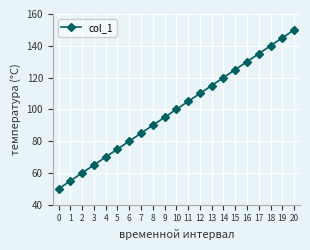

What is the approximate value at 11?

105